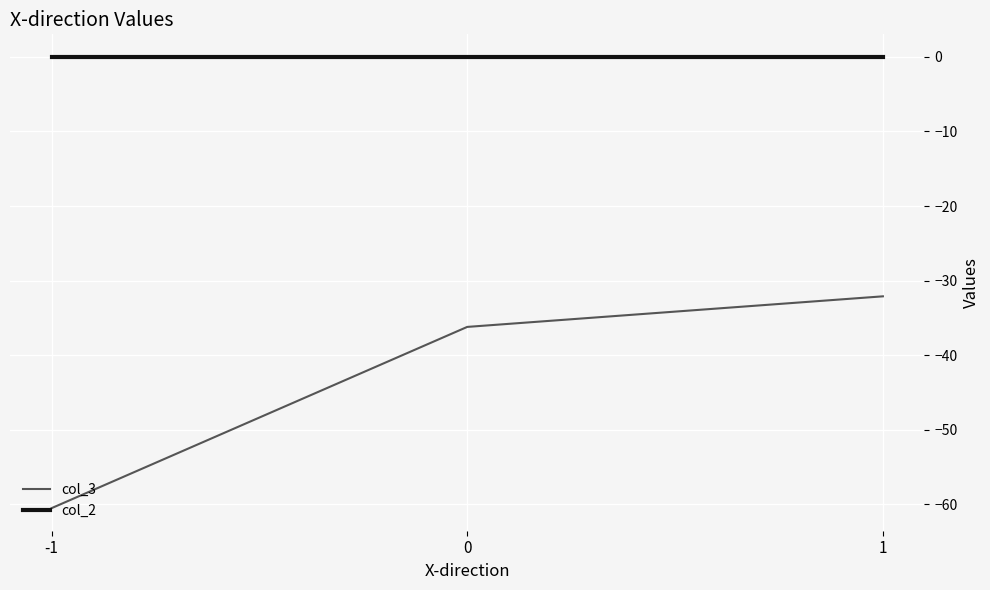

How many lines are shown in the chart?

2